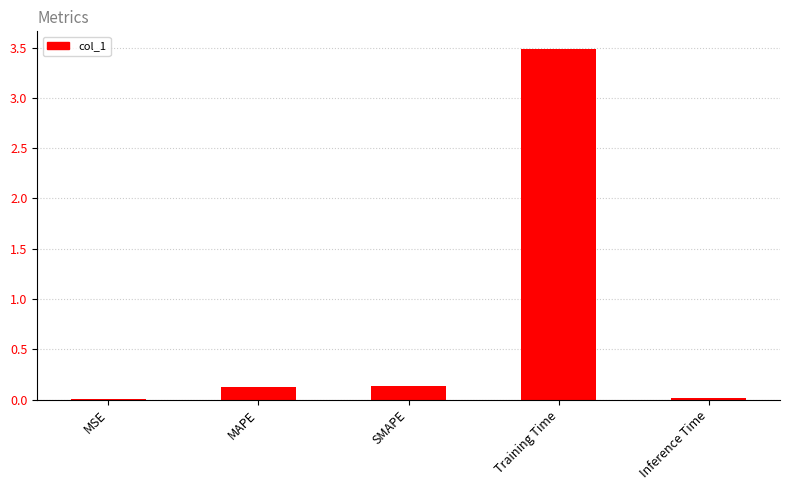

True or false: the data shows 3.5 at Training Time.

True